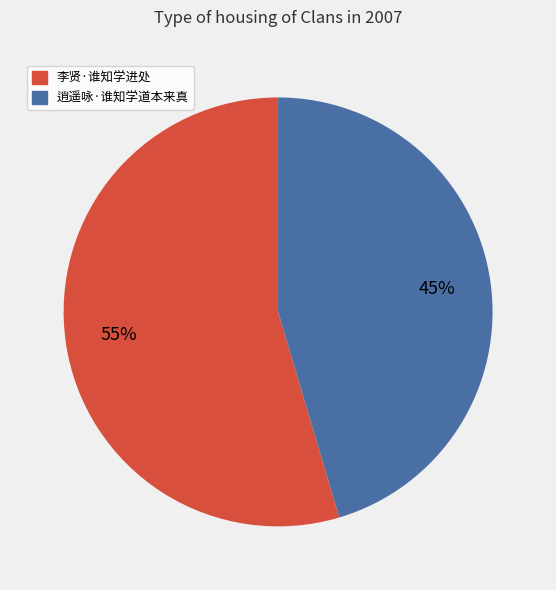

Rank the categories by value from lowest to highest.

逍遥咏·谁知学道本来真, 李贤·谁知学进处